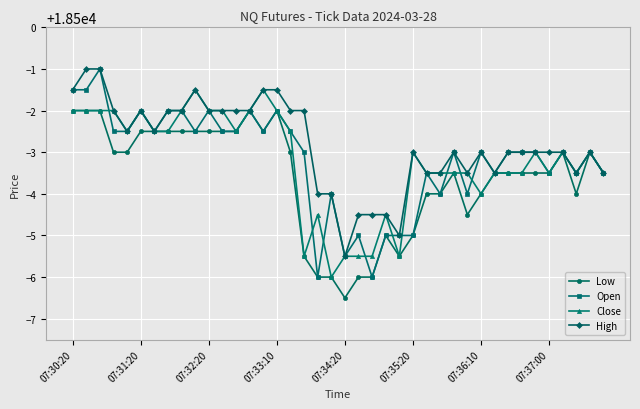

Which series has the widest spread of values?

Open